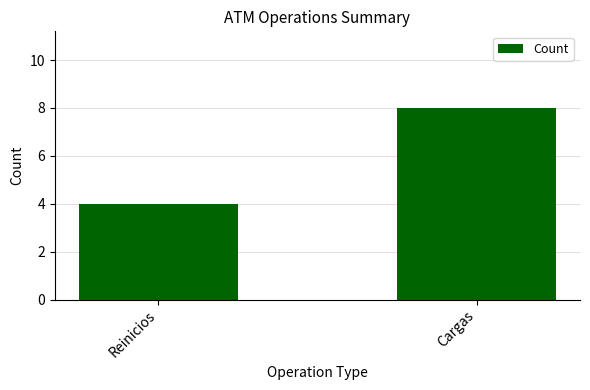

What is the ratio of the value at Reinicios to the value at Cargas?

0.5